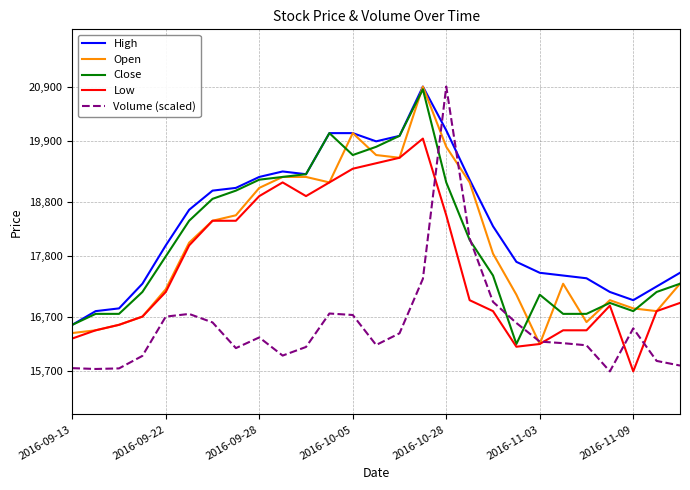

What is the greatest value displayed?

20900.0